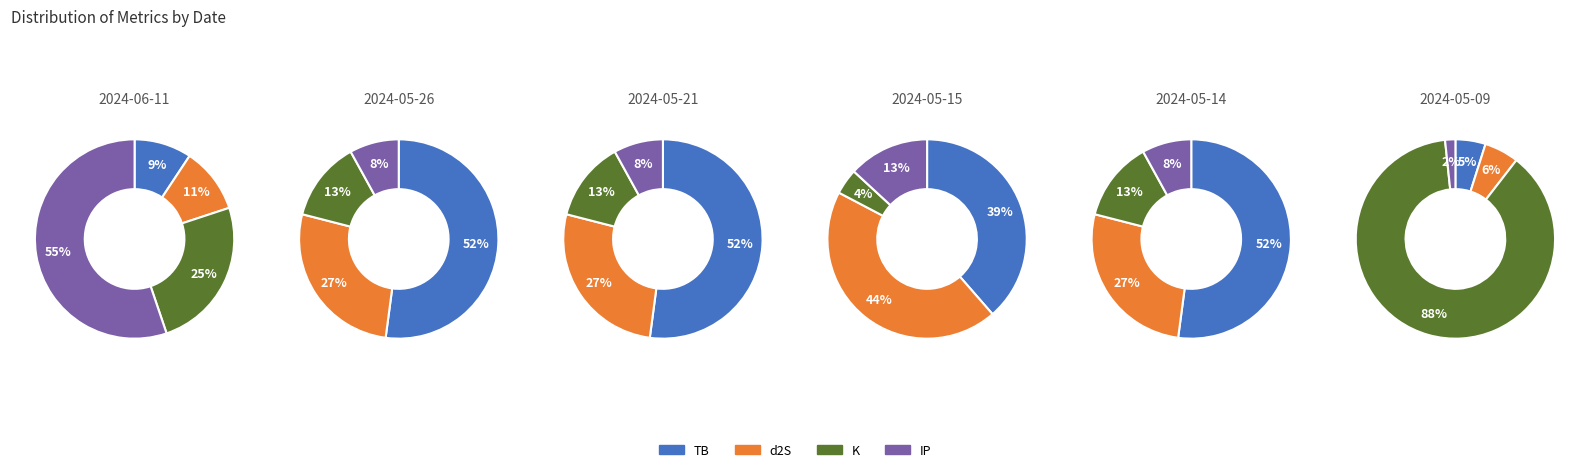

At 2024-05-09, list the series in order from largest to smallest.

K, d2S, TB, IP